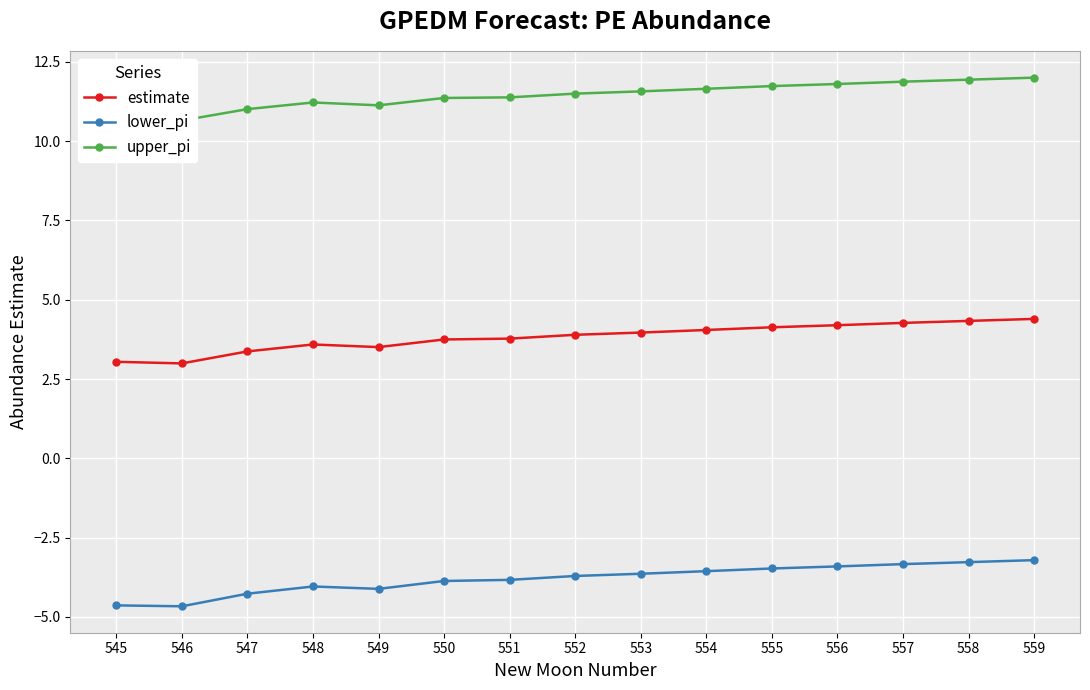

In lower_pi, how many points are lower than both neighbors (excluding endpoints)?

2